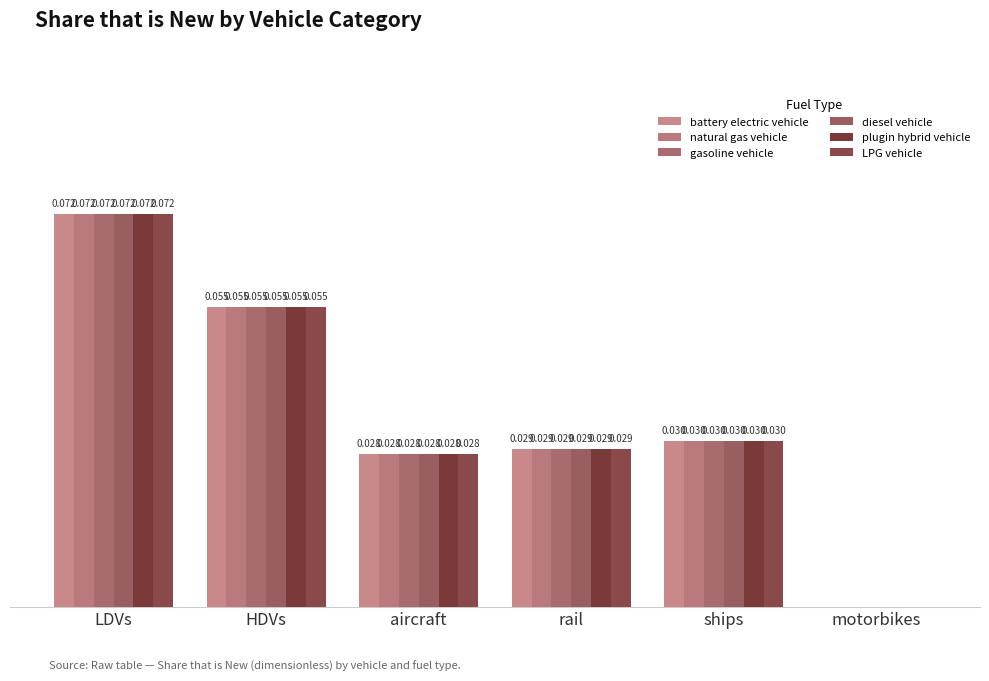

Reading left to right, what are all the values shown in this chart?

battery electric vehicle: LDVs=0.1	HDVs=0.1	aircraft=0.0	rail=0.0	ships=0.0	motorbikes=0.0
natural gas vehicle: LDVs=0.1	HDVs=0.1	aircraft=0.0	rail=0.0	ships=0.0	motorbikes=0.0
gasoline vehicle: LDVs=0.1	HDVs=0.1	aircraft=0.0	rail=0.0	ships=0.0	motorbikes=0.0
diesel vehicle: LDVs=0.1	HDVs=0.1	aircraft=0.0	rail=0.0	ships=0.0	motorbikes=0.0
plugin hybrid vehicle: LDVs=0.1	HDVs=0.1	aircraft=0.0	rail=0.0	ships=0.0	motorbikes=0.0
LPG vehicle: LDVs=0.1	HDVs=0.1	aircraft=0.0	rail=0.0	ships=0.0	motorbikes=0.0